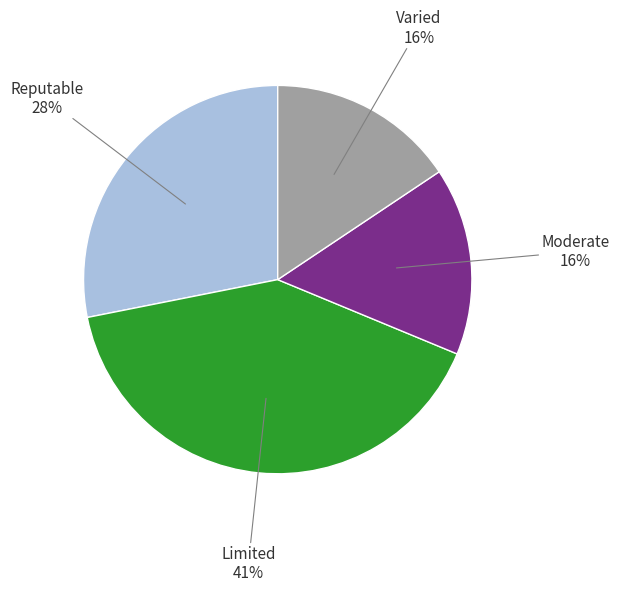

To the nearest percent, what is the combined percentage of Limited and Moderate?

56%